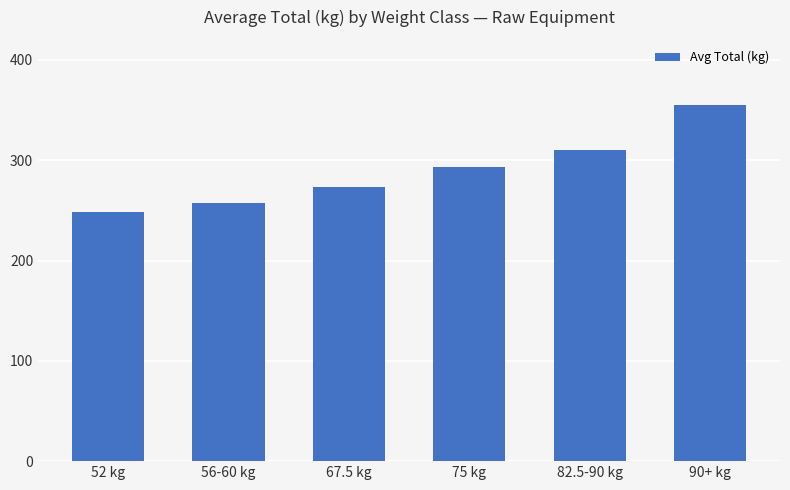

What is the difference between the values at 56-60 kg and 75 kg?

36.5